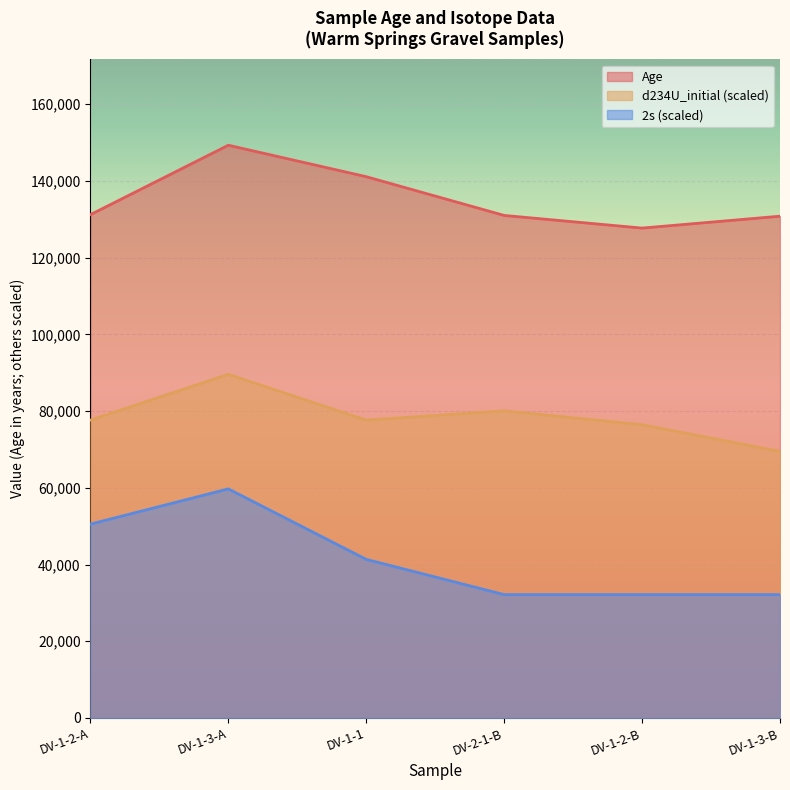

What is the average value of the 2s series?

41344.6